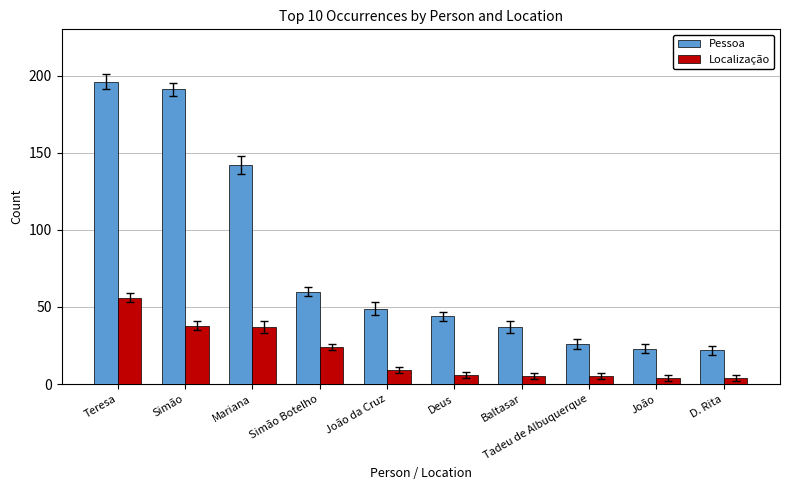

Which series has the largest total across all categories?

Pessoa